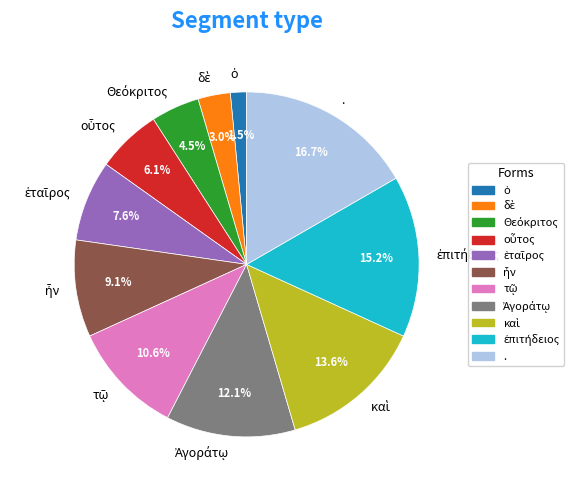

Which category has the biggest portion of the pie?

.